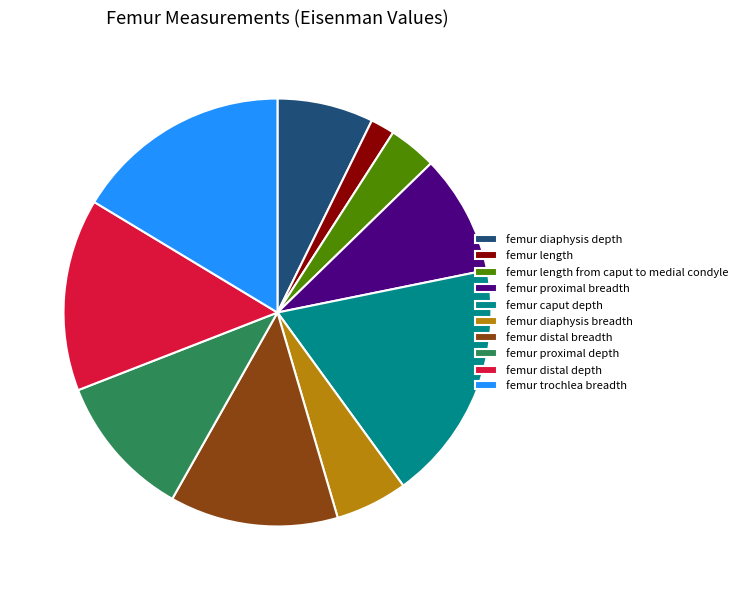

Combined, do femur diaphysis breadth and femur caput depth account for over 50%?

No